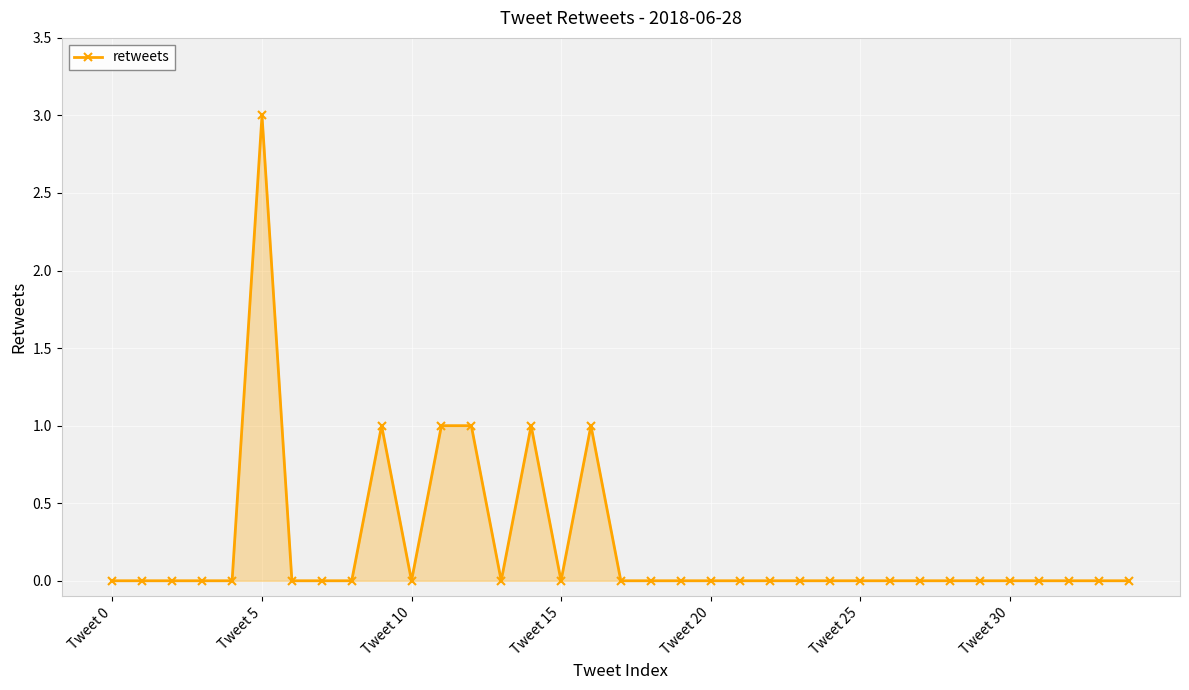

What is the value of the 10th point from the left?

1